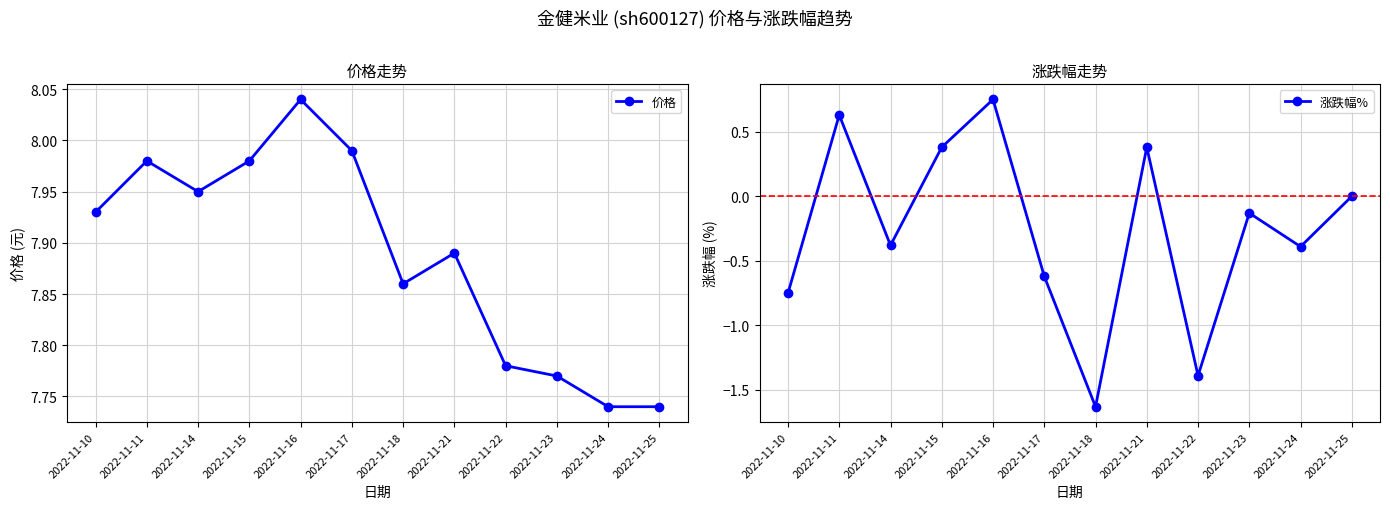

What is the smallest value displayed?

-1.6